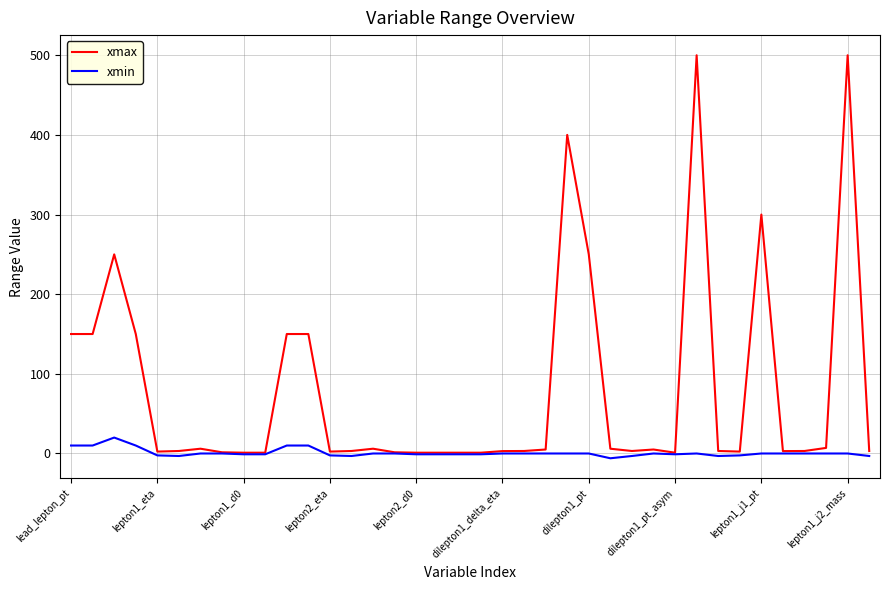

Which series has the largest range (max minus min)?

xmax